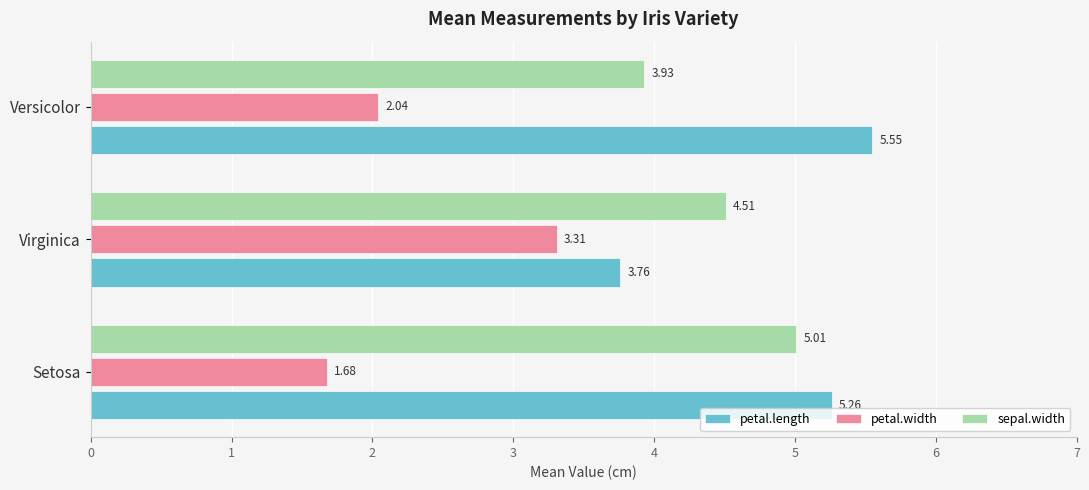

Which category has the highest value across all series?

Versicolor